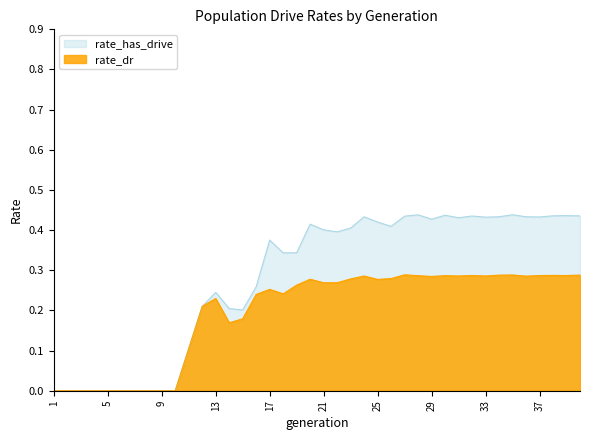

Between 30 and 31, which is larger?

30